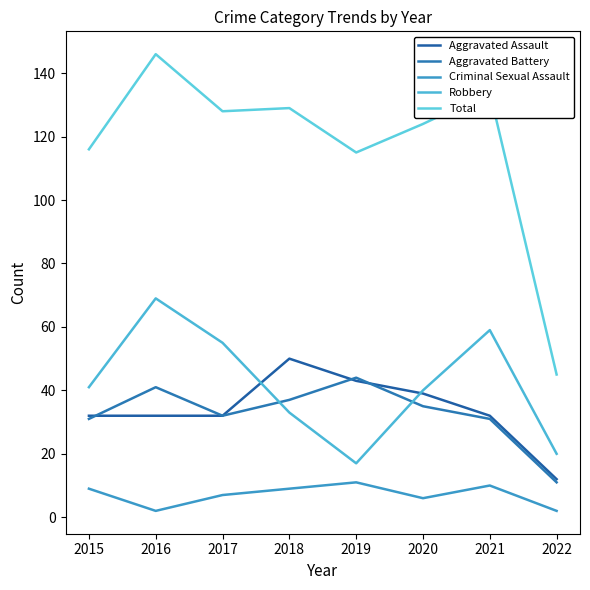

What is the total value across all series at 2015?

229